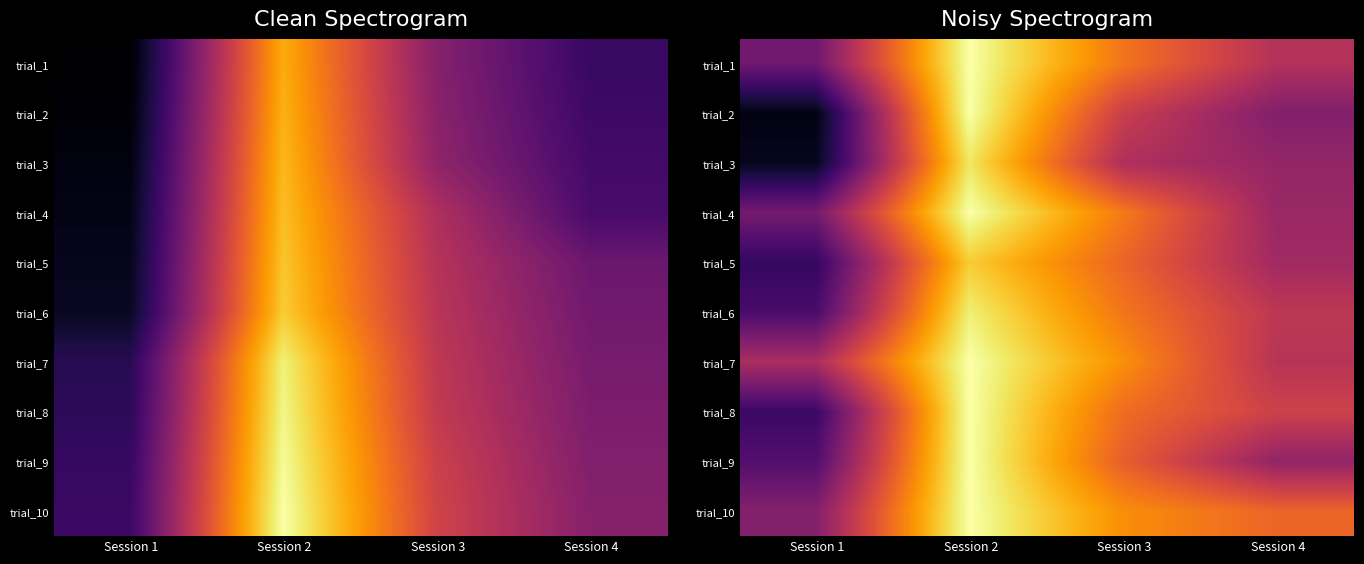

Count the trial_4 values in the range 0 to 1.

4